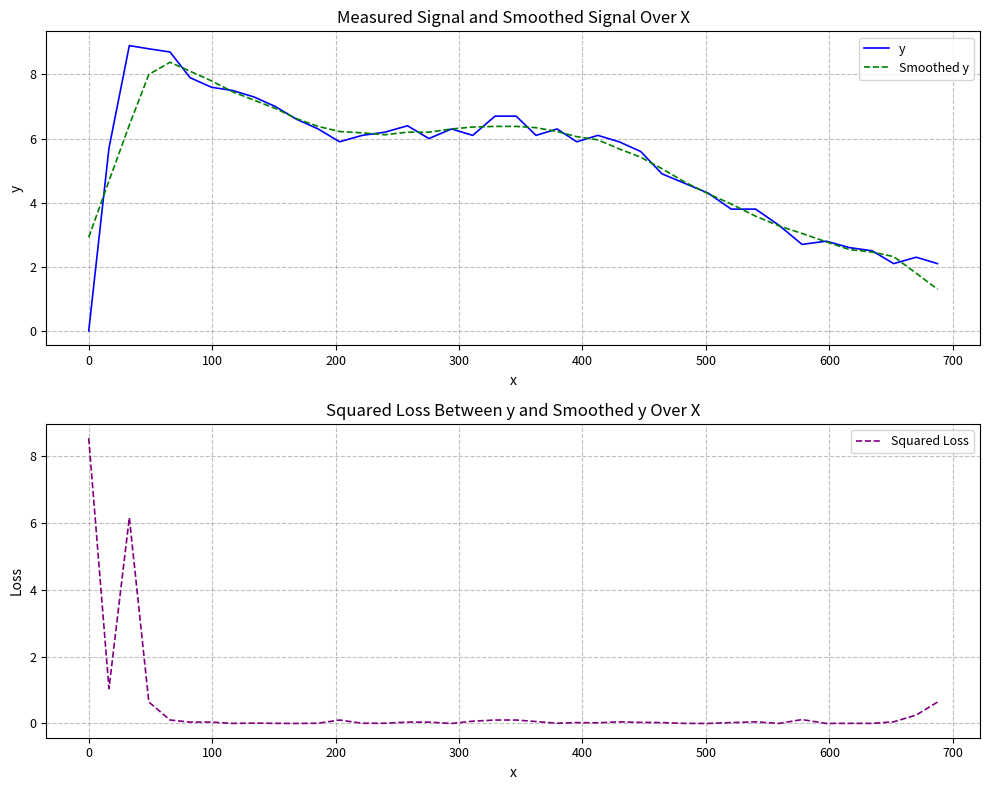

Is this an area chart (filled region under the line)?

No